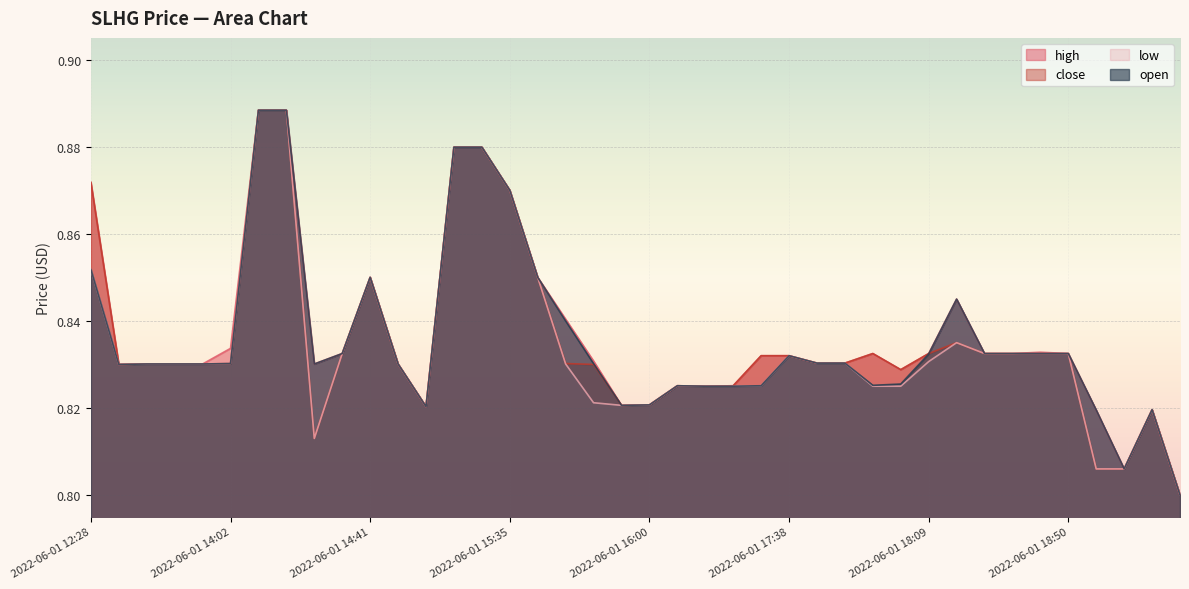

At 2022-06-01 15:27, list the series in order from largest to smallest.

high, close, low, open